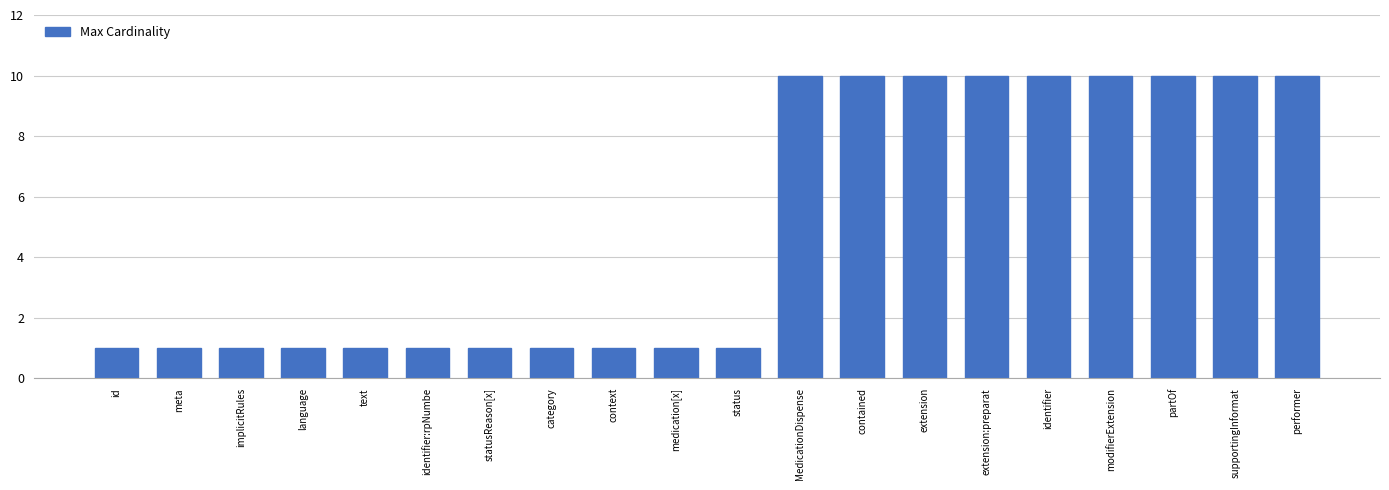

How many values are between 1 and 10?

20